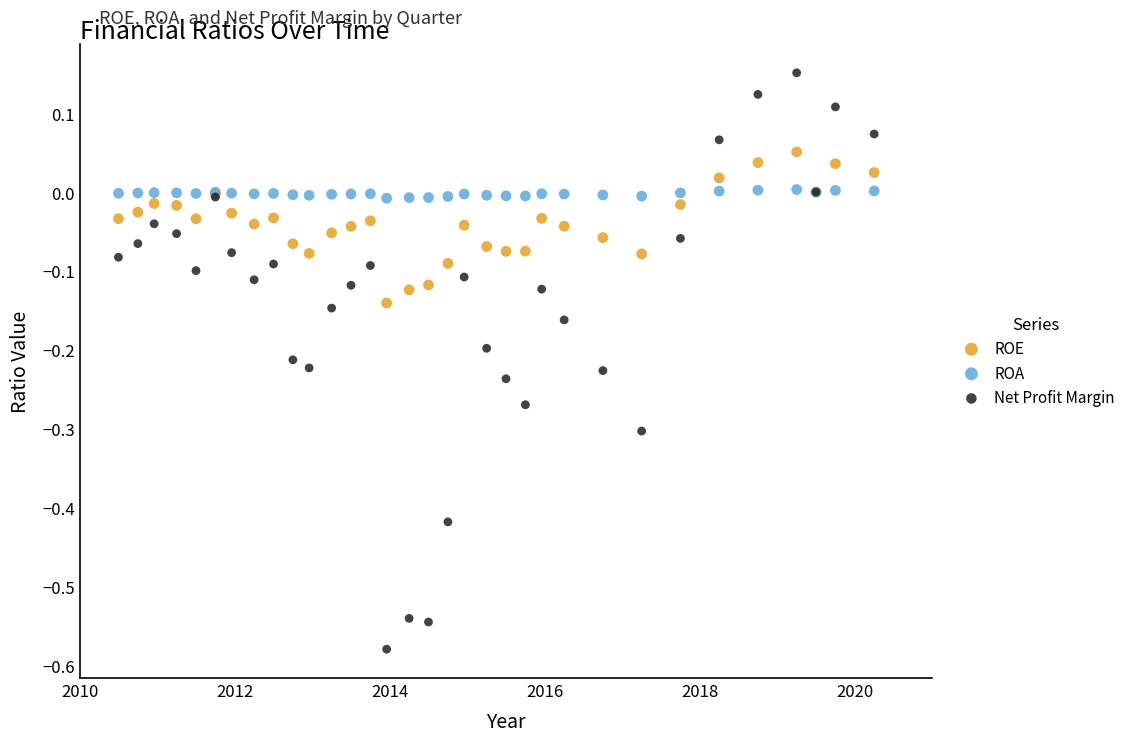

Which series contains the lowest Y value?

Net Profit Margin